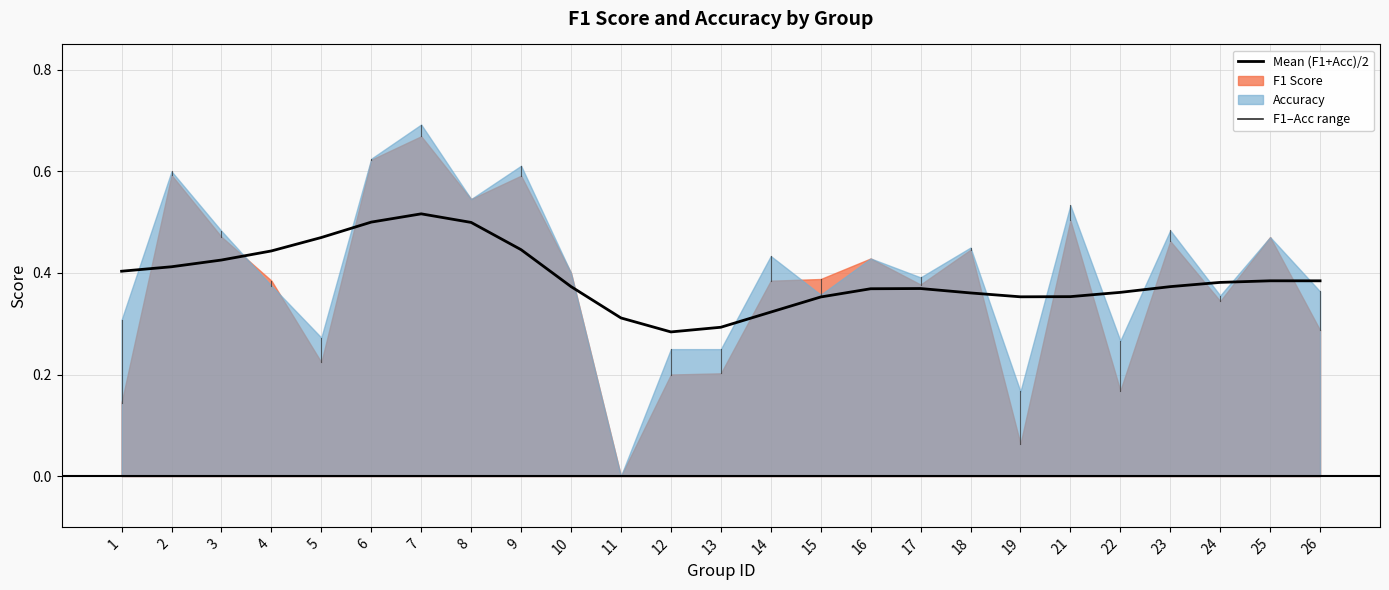

At which label is the value closest to 0?

12